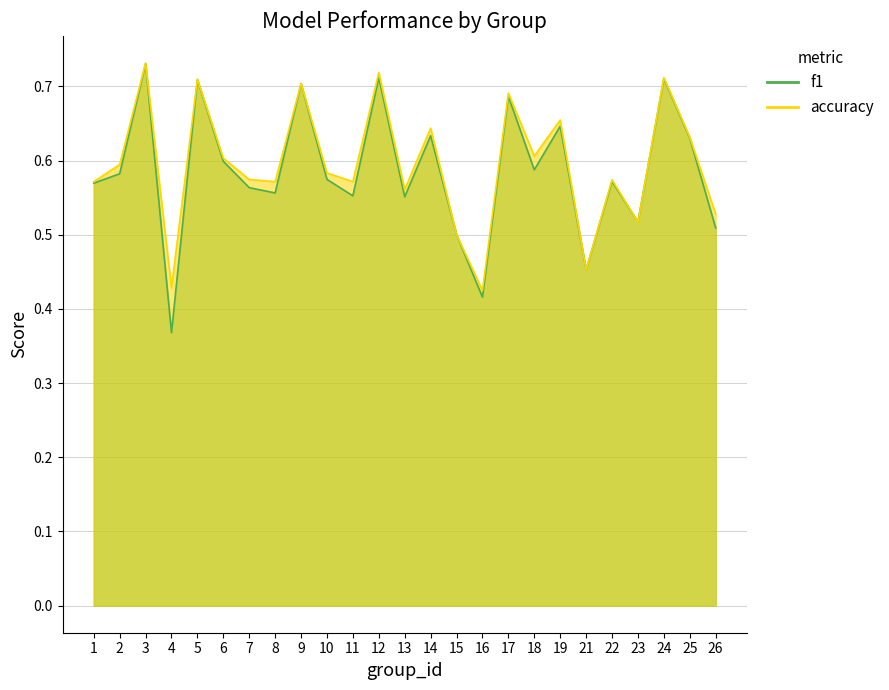

How many times do f1 and accuracy cross each other?

6